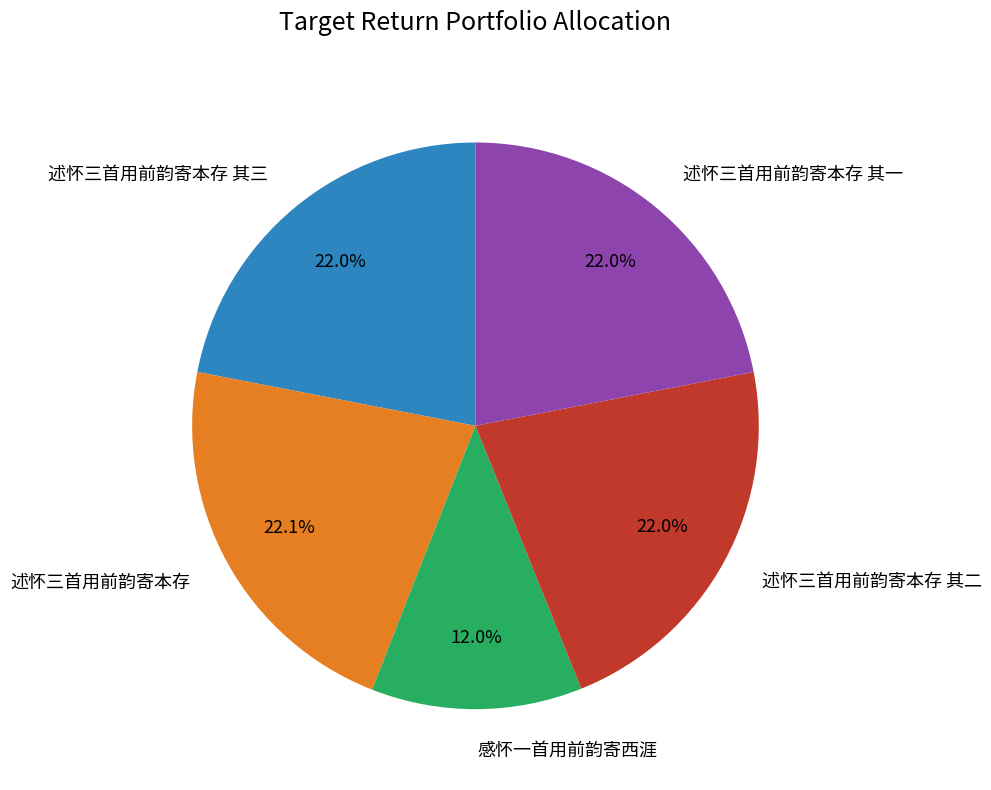

Between 述怀三首用前韵寄本存 其三 and 感怀一首用前韵寄西涯, which is larger?

述怀三首用前韵寄本存 其三